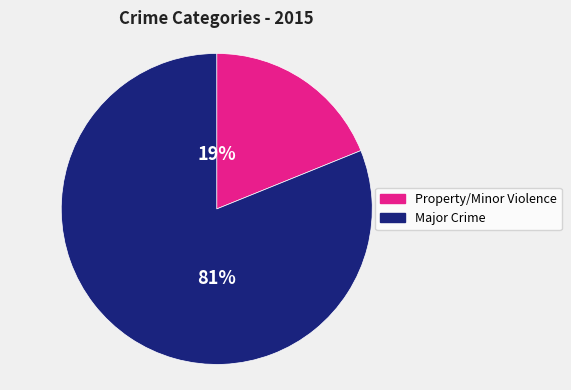

Is there any slice that represents more than half of the pie?

Yes